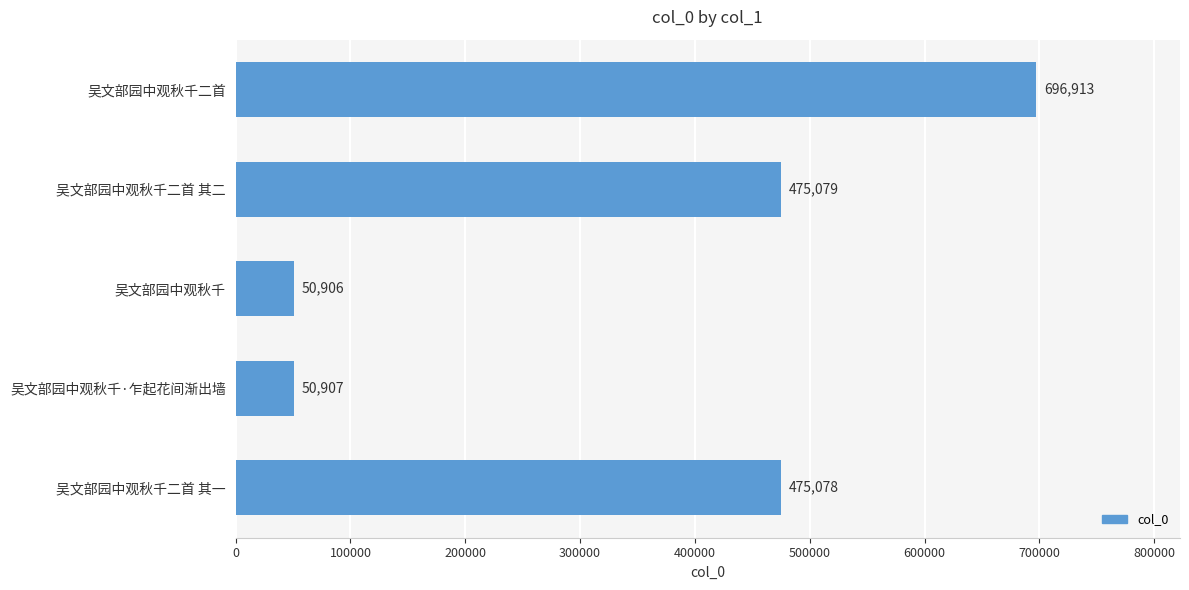

Rank the categories by value from lowest to highest.

吴文部园中观秋千, 吴文部园中观秋千·乍起花间渐出墙, 吴文部园中观秋千二首 其一, 吴文部园中观秋千二首 其二, 吴文部园中观秋千二首